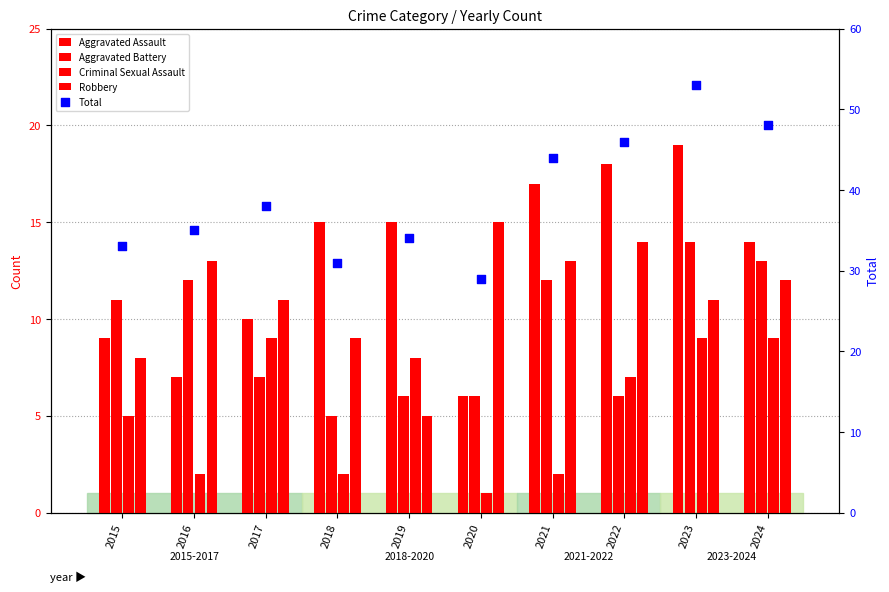

Is the value of Criminal Sexual Assault at 2016 greater than the value of Total at 2020?

No